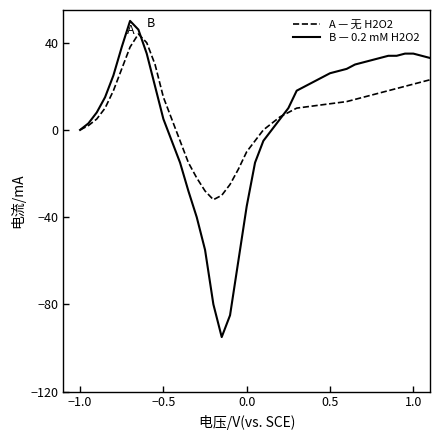

What is the lowest value of the B — 0.2 mM H2O2 series?

-95